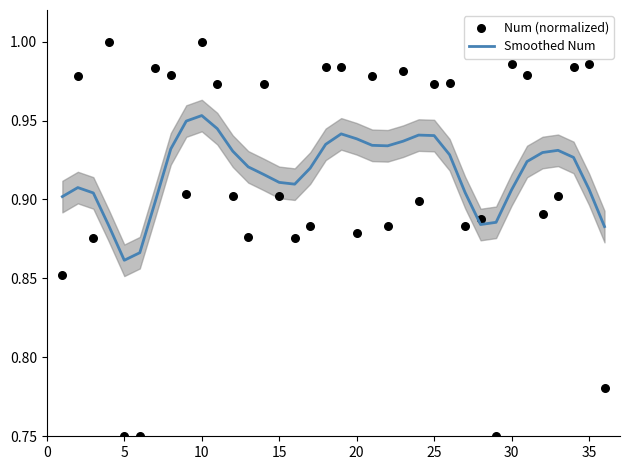

At how many categories does at least one series exceed 0?

36